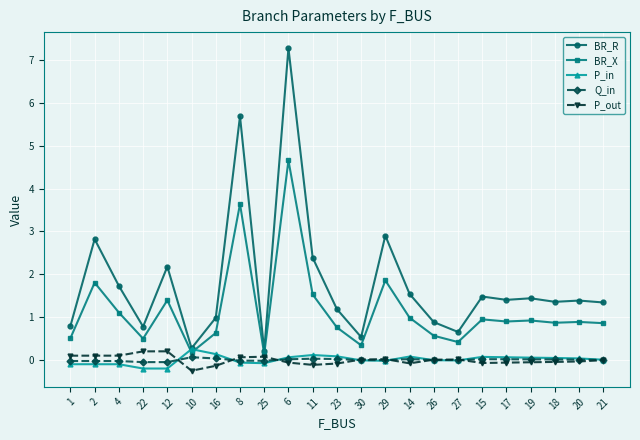

Count the number of data series in this chart.

5